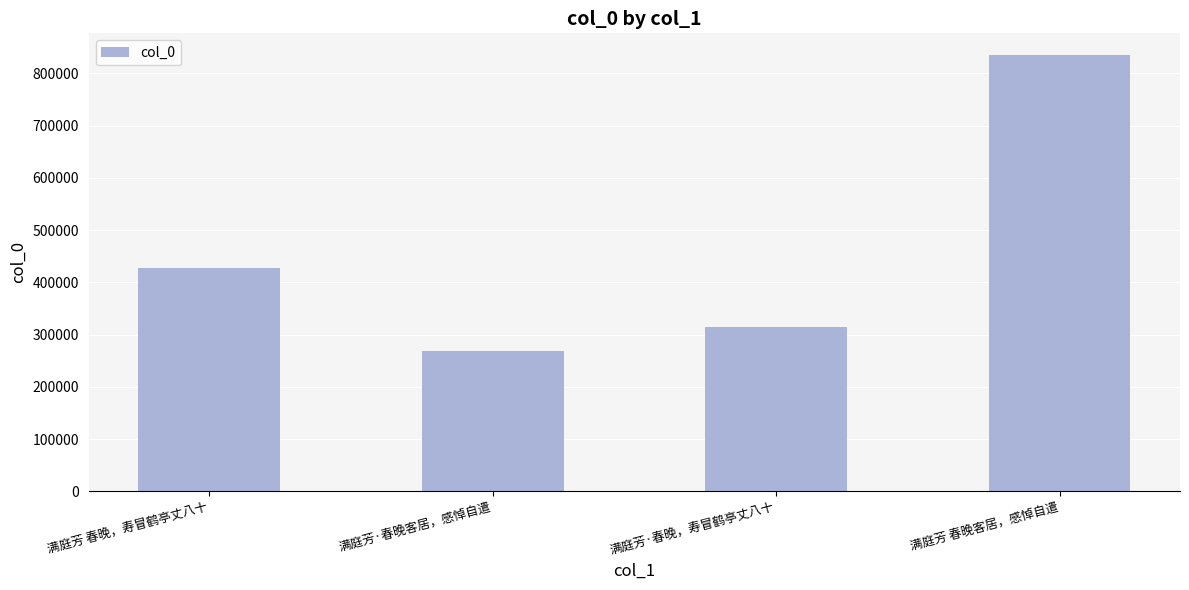

At which category does the chart reach its peak across all series?

满庭芳 春晚客居，感悼自遣